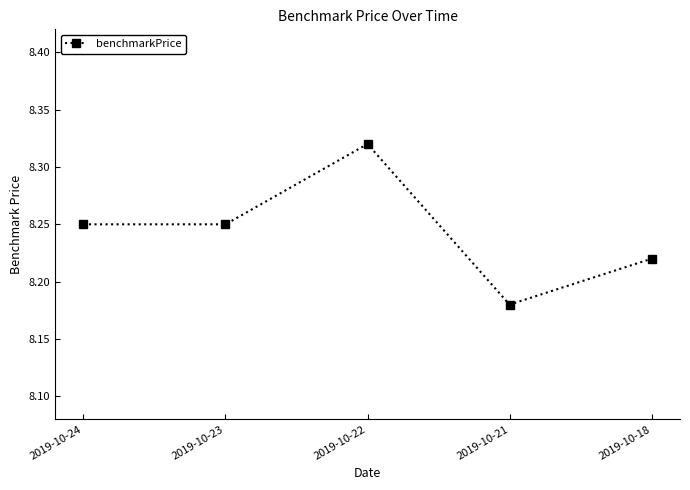

The chart shows a value of 11.3 at 2019-10-21. True or false?

False